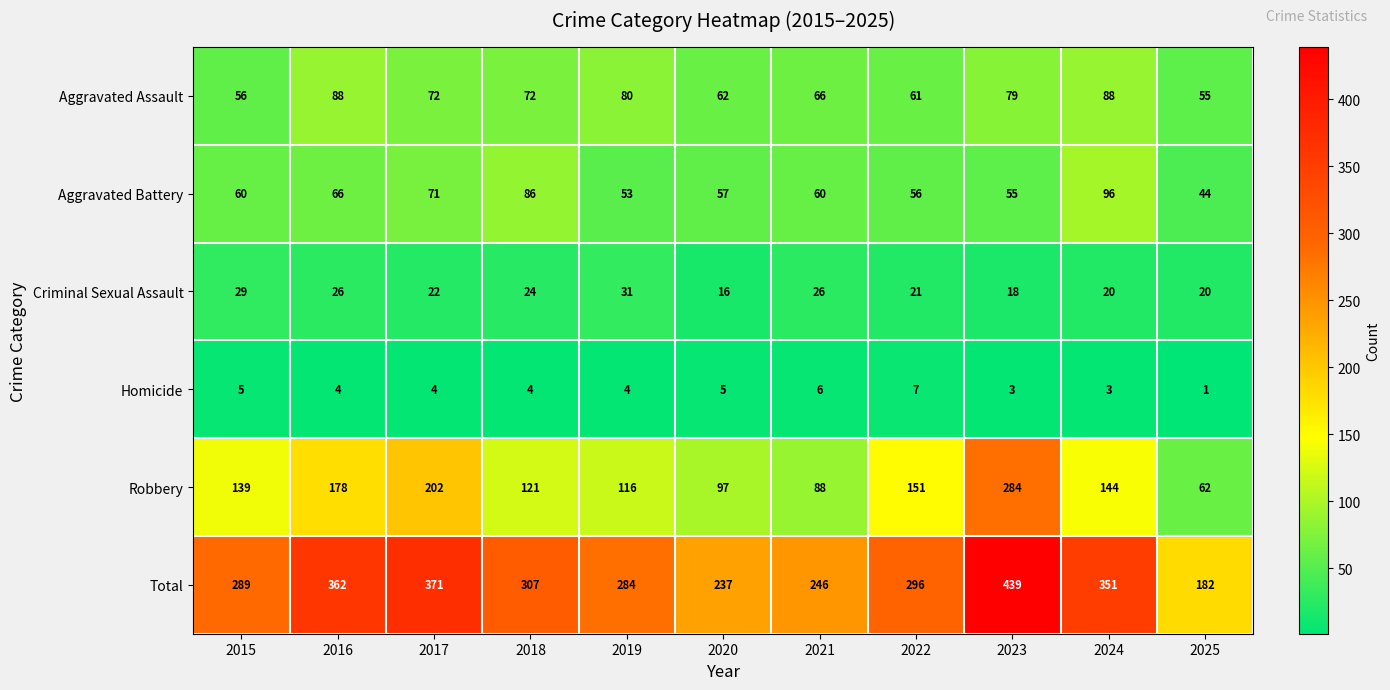

What is the sum of the Aggravated Assault values at 2016 and 2025?

143